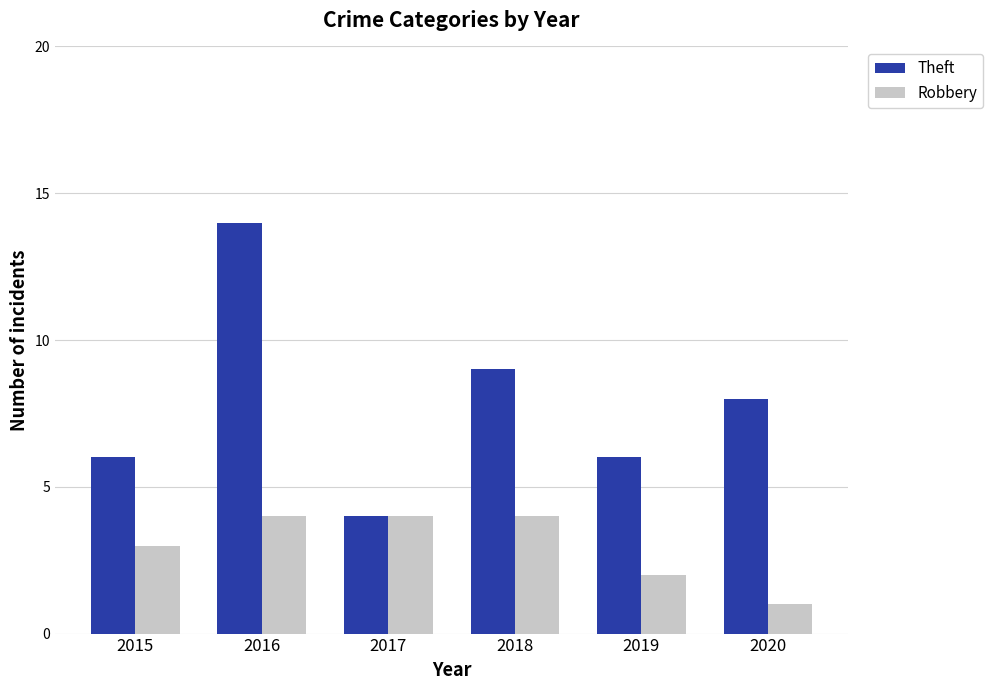

List the series in order of their overall mean, highest first.

Theft, Robbery